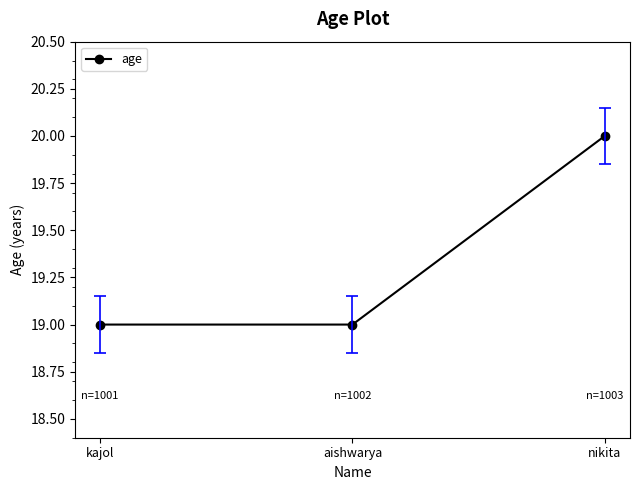

Which label corresponds to the largest value in the chart?

nikita